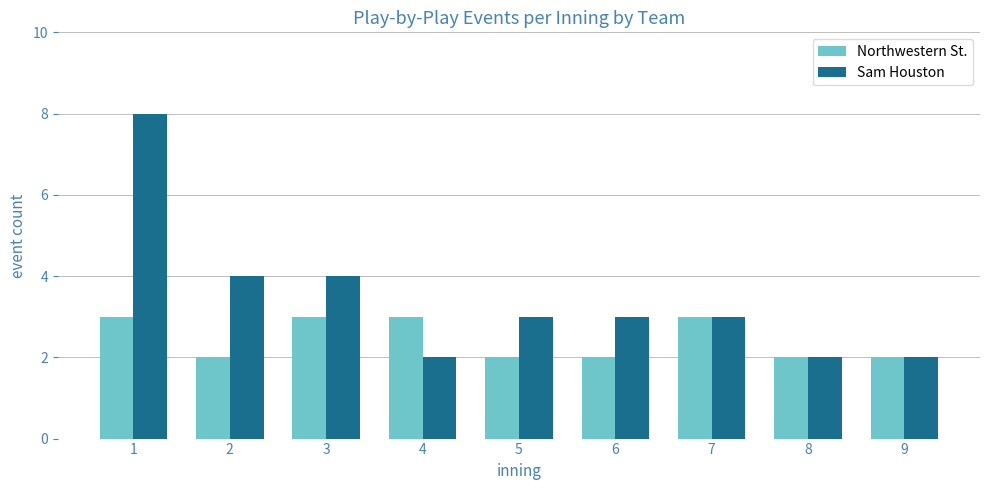

The Northwestern St. series shows 2 at 2. True or false?

True